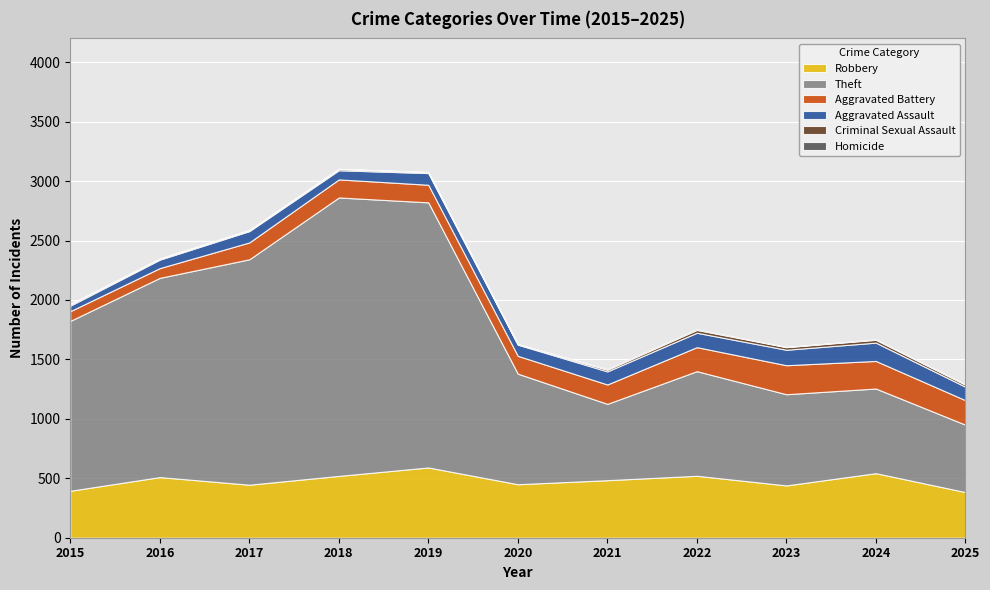

What is the maximum value for Aggravated Battery?

244